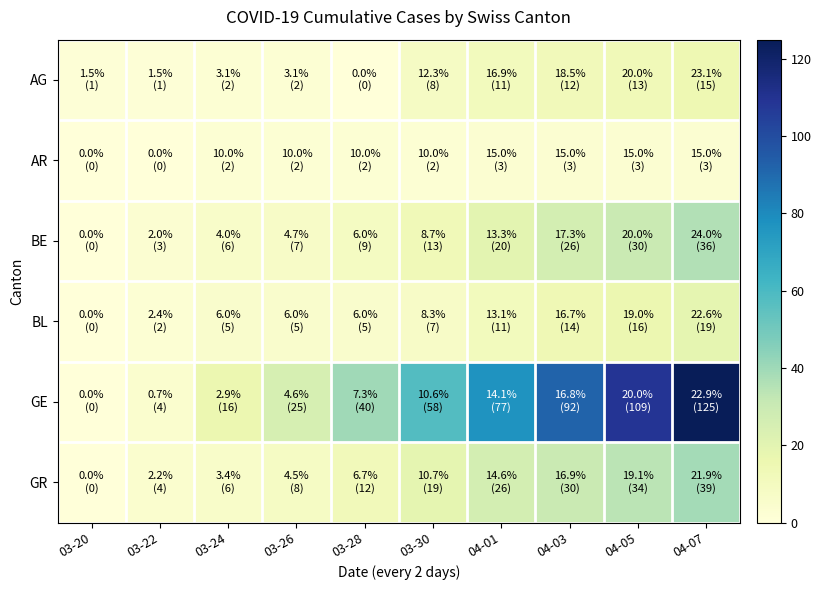

Which has a higher value, 04-03 or 03-22?

04-03